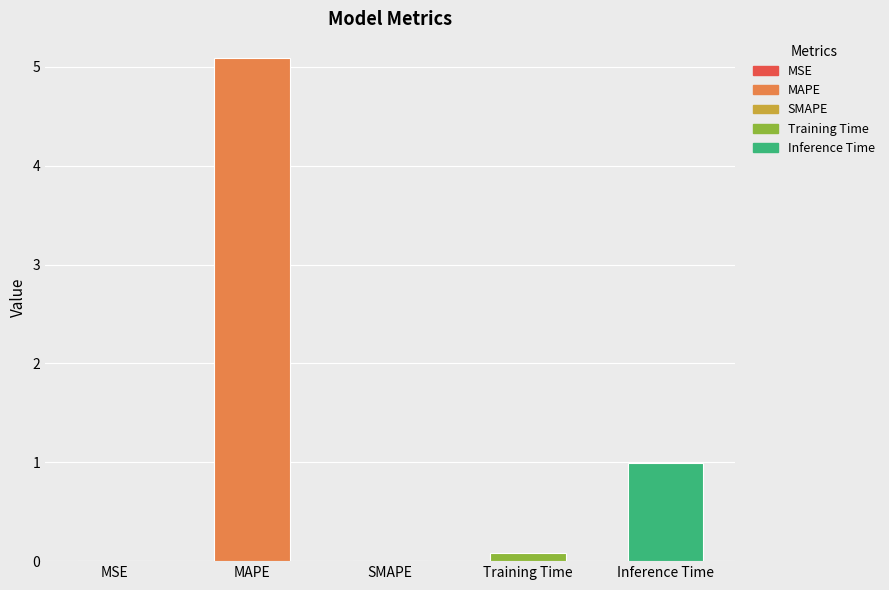

Count the number of categories in the chart.

5